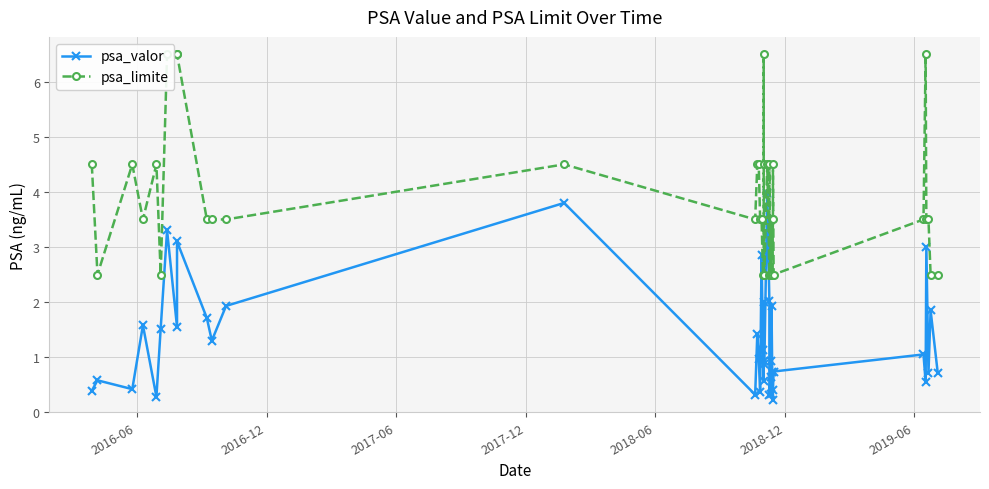

In psa_valor, how many points are higher than both neighbors (excluding endpoints)?

14